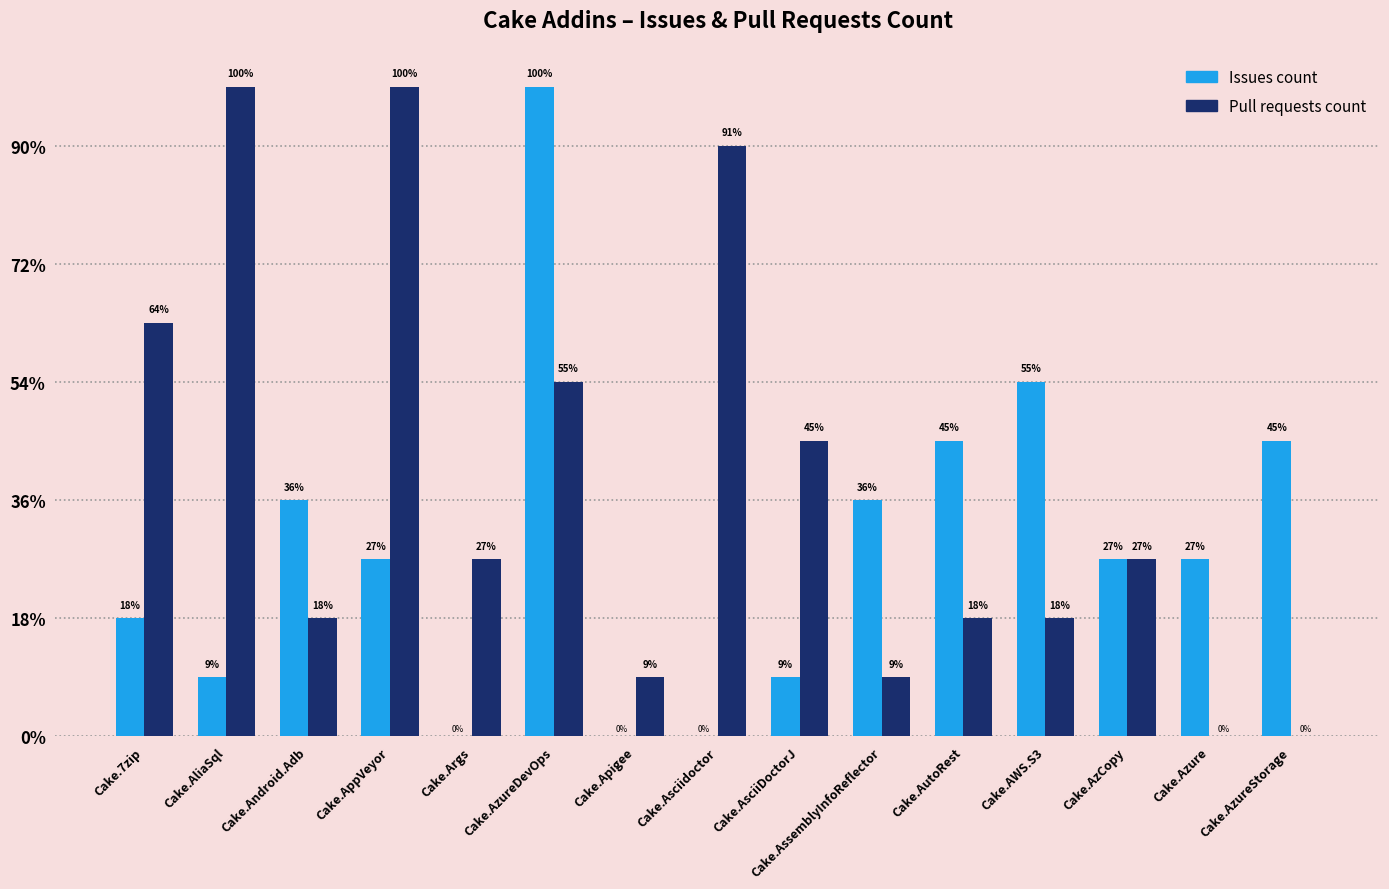

What are all the series names shown in the legend?

Issues count, Pull requests count